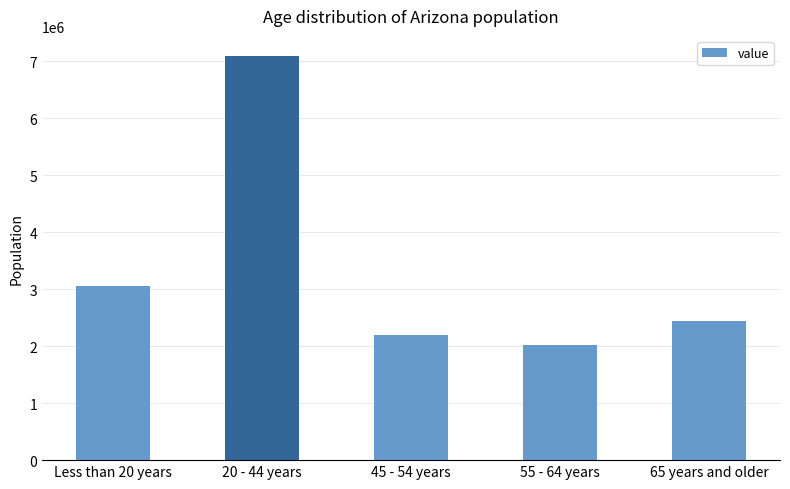

How many distinct data groups are displayed?

1